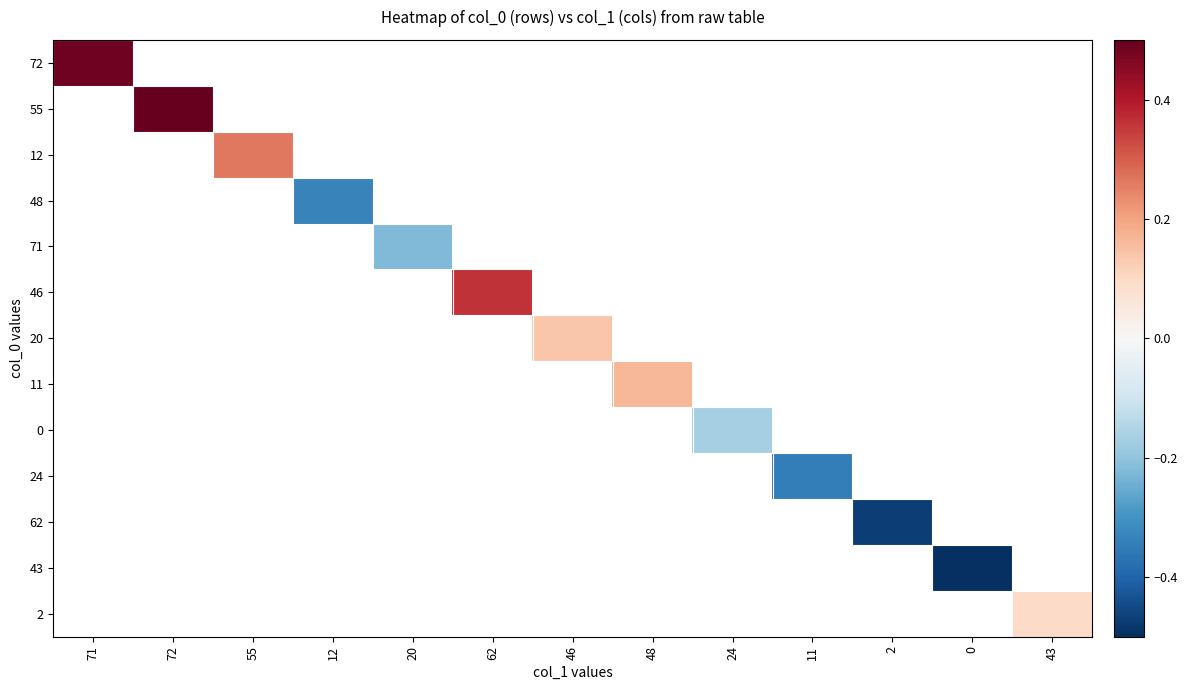

What is the smallest value displayed?

-0.5